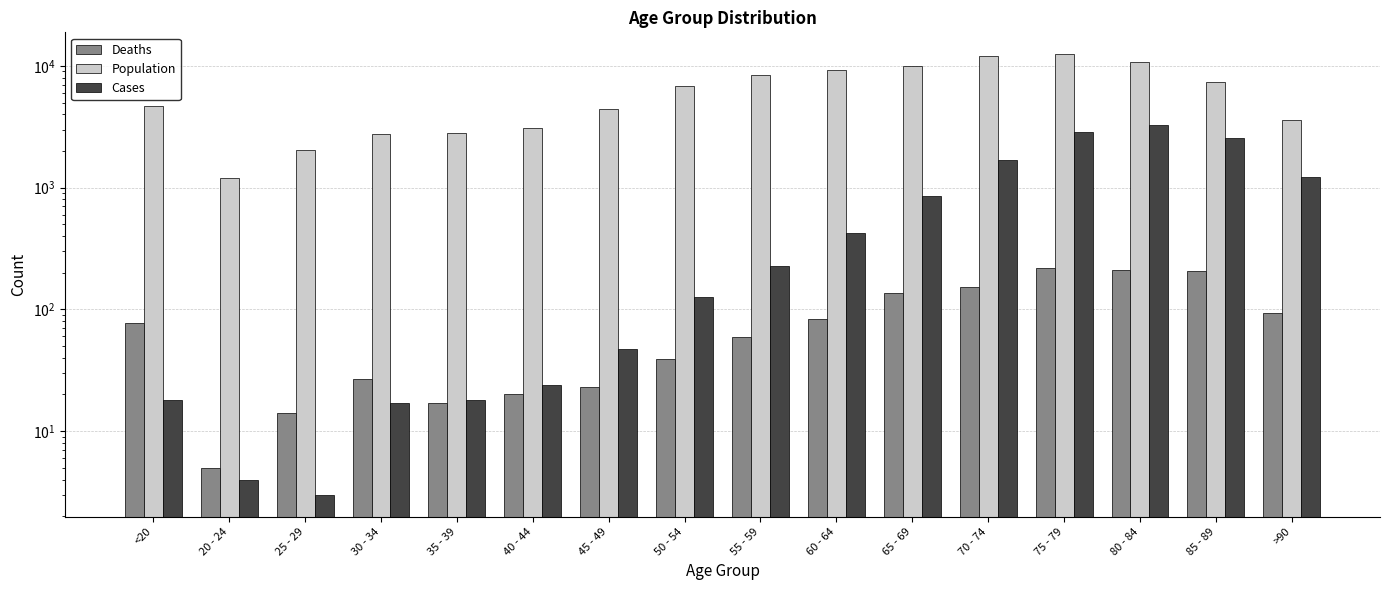

At how many categories does at least one series exceed 9296?

4